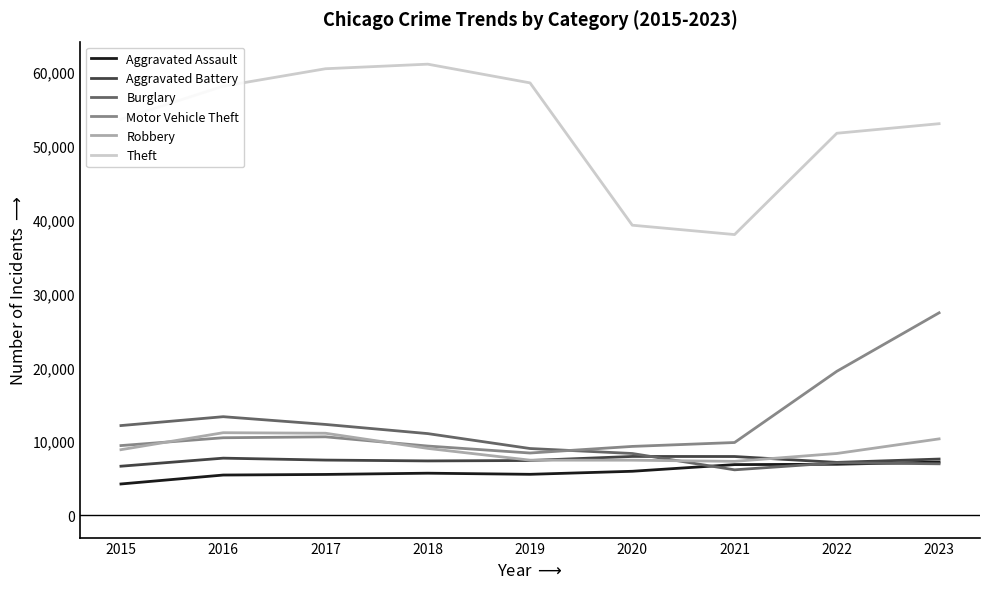

True or false: Aggravated Assault and Motor Vehicle Theft intersect in this chart.

False